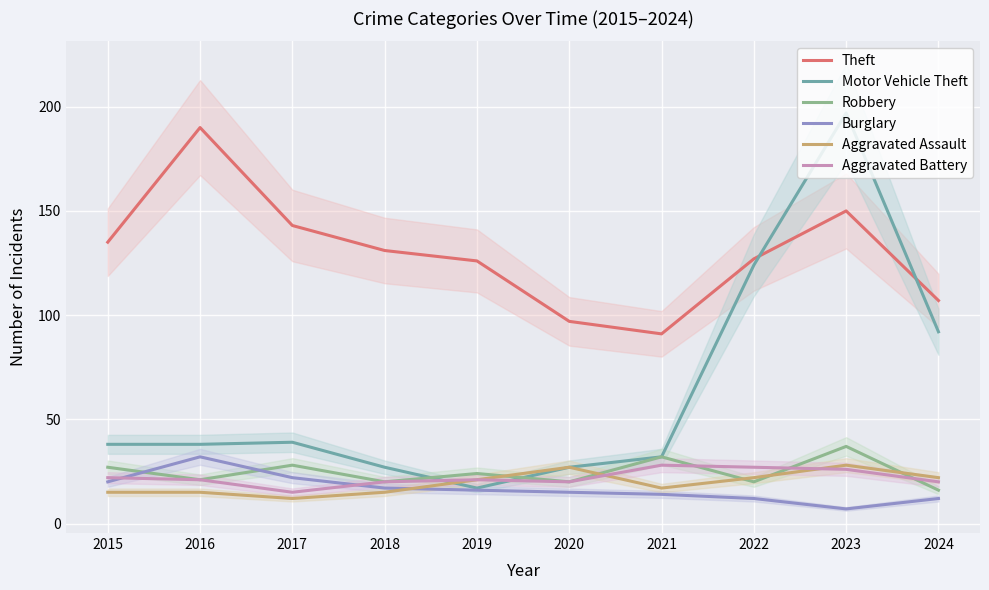

How many series are shown in this chart?

6